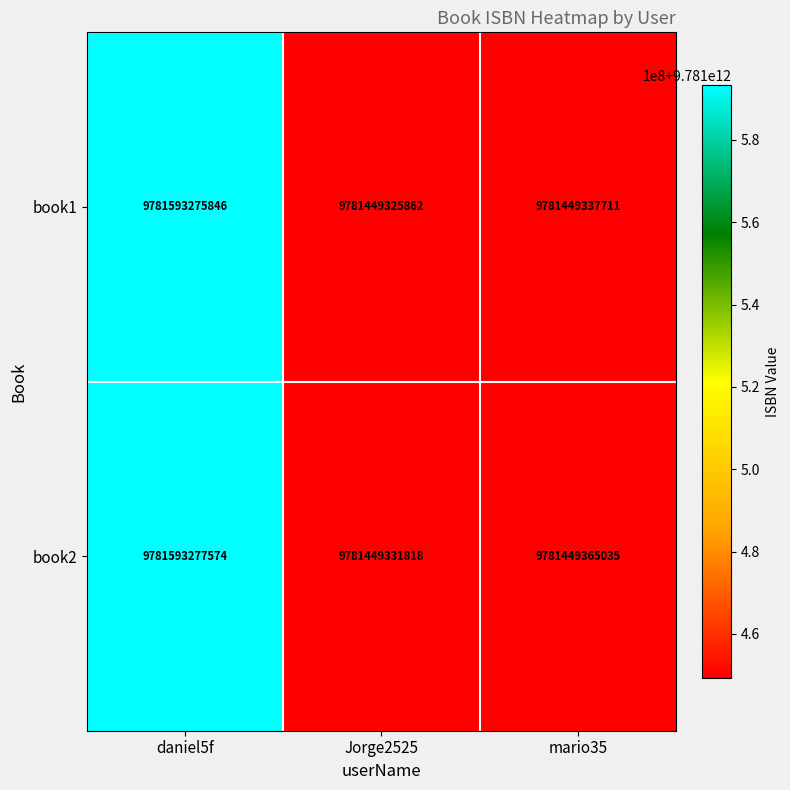

Is it true that book1 equals 12734525876143 at daniel5f?

False